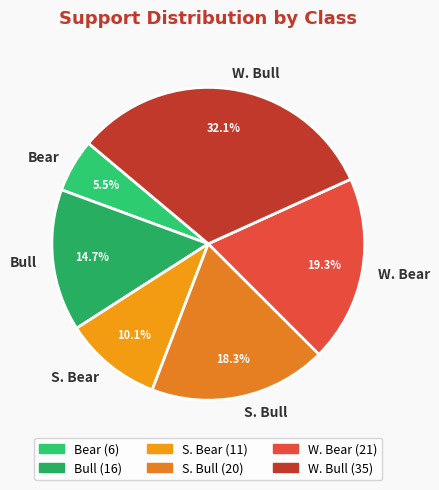

How many segments does this pie chart have?

6